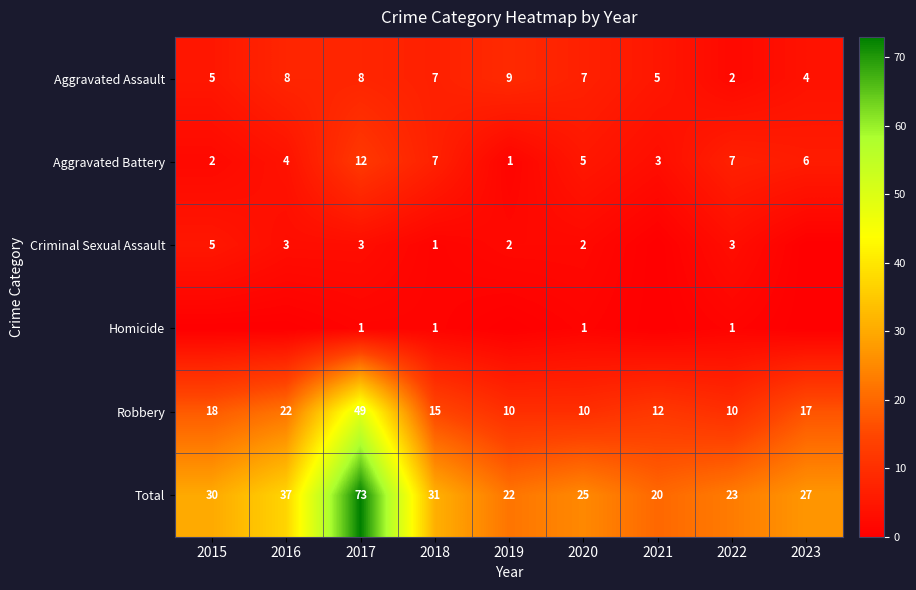

Is it true that Aggravated Assault equals 5 at 2015?

True